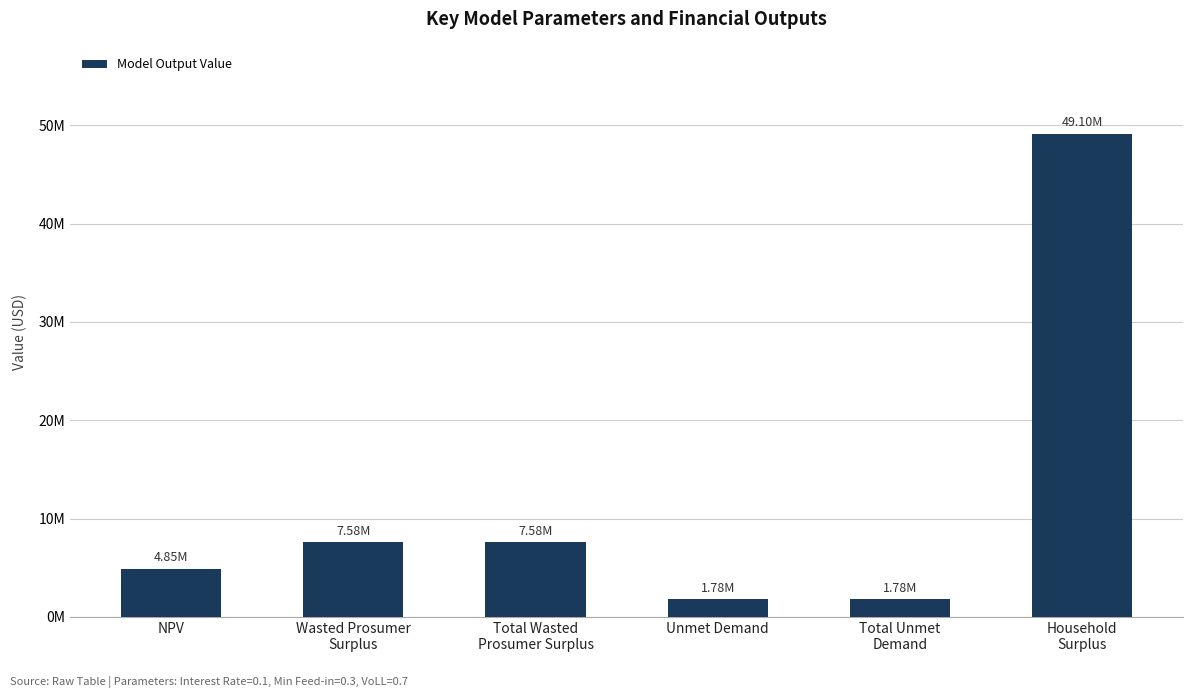

What value does the data have at NPV?

4852911.2